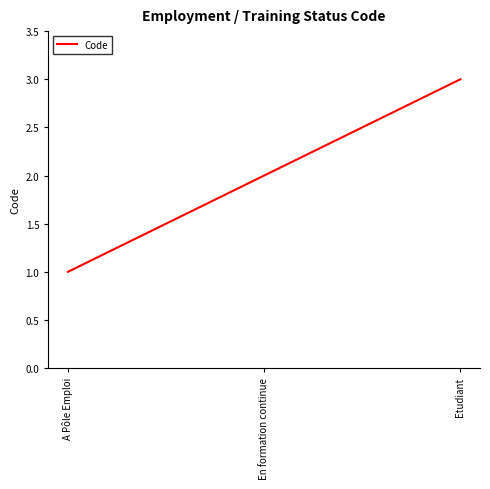

Which has a higher value, Etudiant or En formation continue?

Etudiant